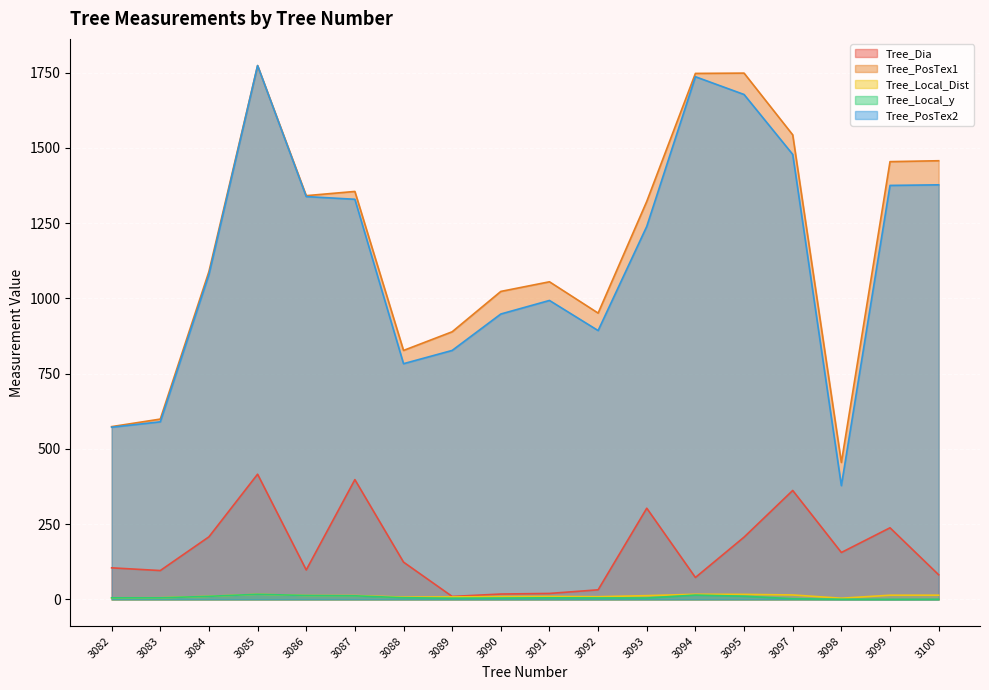

What is the average value of the Tree_PosTex1 series?

1177.9